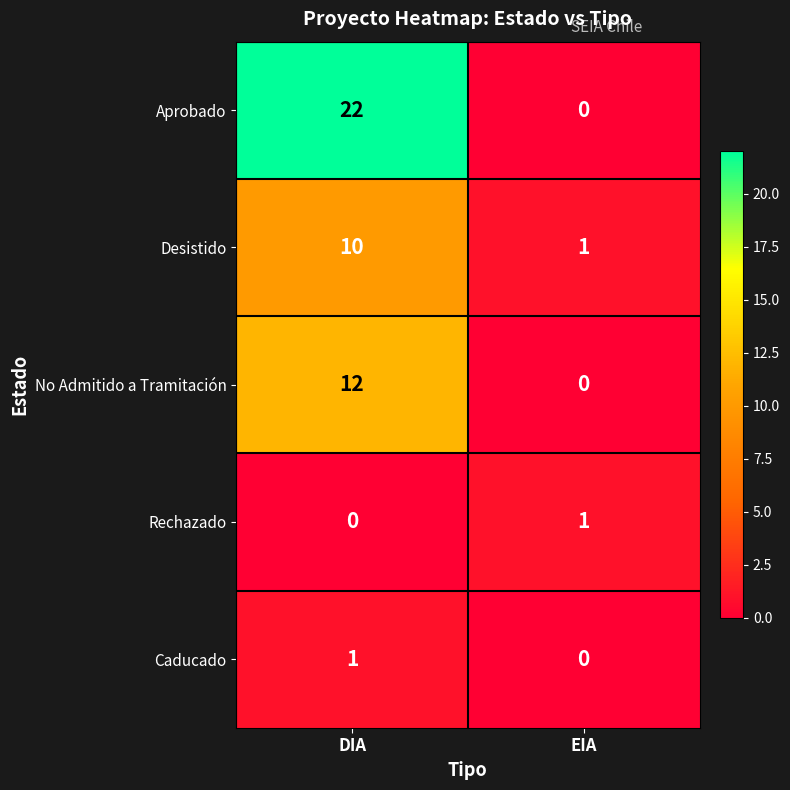

Rank the categories by Caducado value from highest to lowest.

DIA, EIA